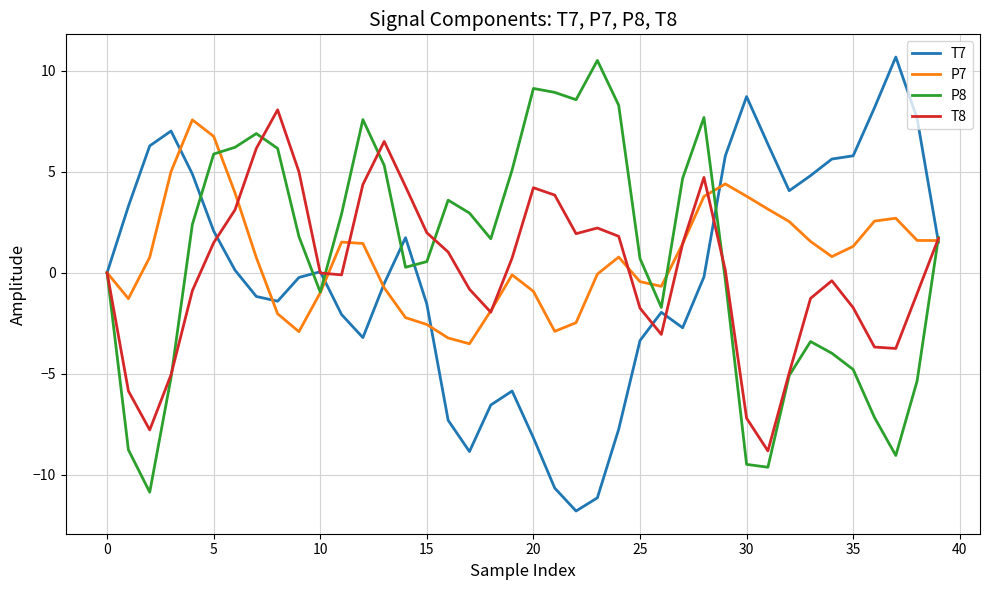

What is the difference between the maximum and minimum values in the P8 series?

21.4